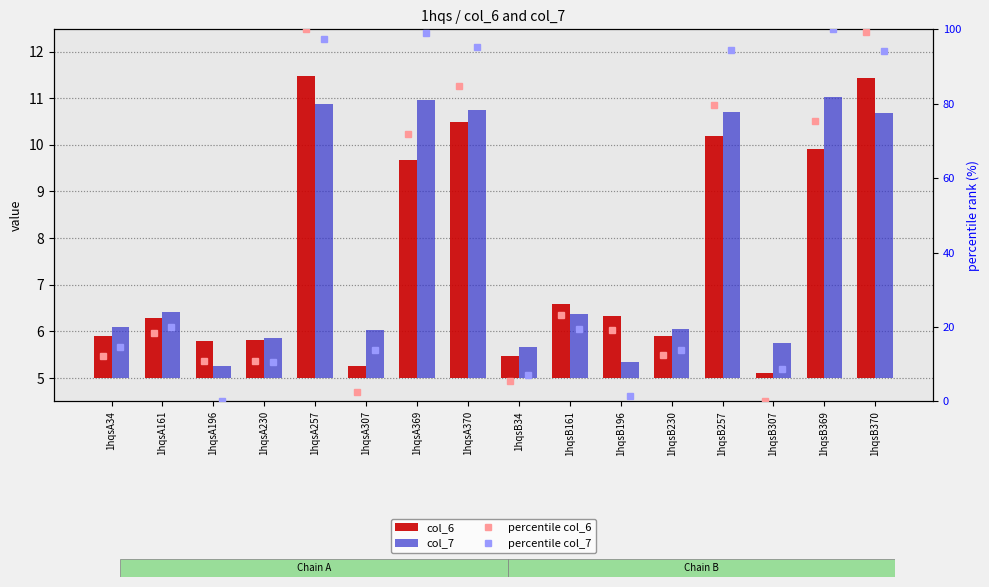

The value of percentile col_7 at 1hqsA161 is 20.1. True or false?

True